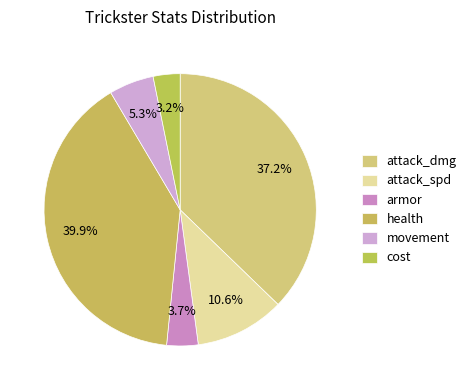

What is the smallest slice in the pie chart?

cost